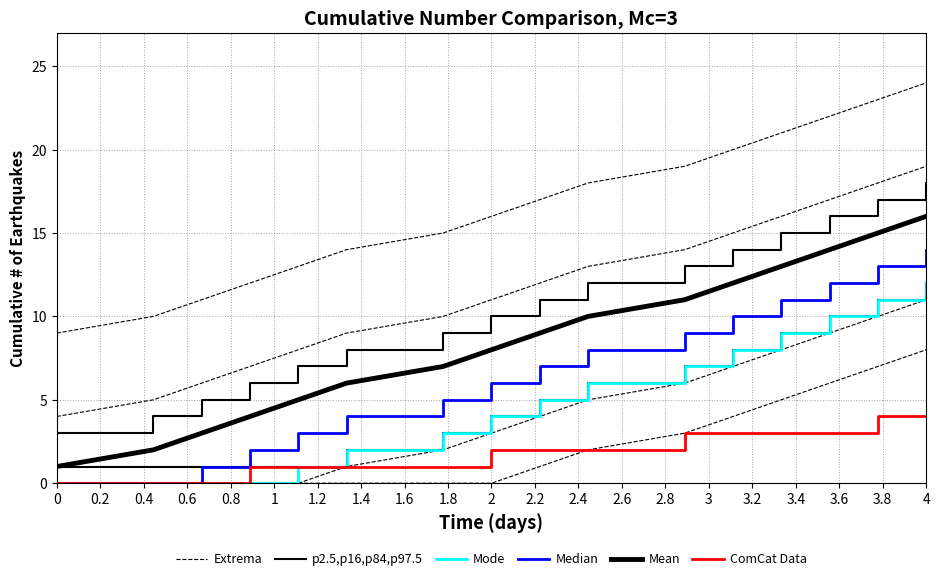

Which series changed the most between 2.6 and 3?

Extrema